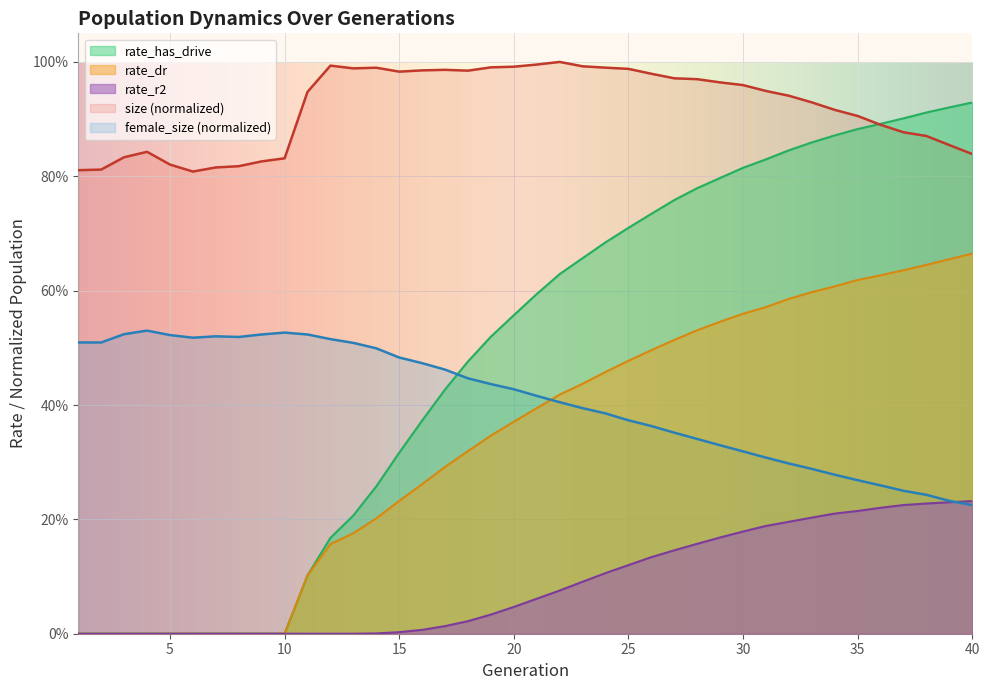

Reading left to right, list all the values displayed in this chart.

size: 0.8	0.8	0.8	0.8	0.8	0.8	0.8	0.8	0.8	0.8	0.9	1.0	1.0	1.0	1.0	1.0	1.0	1.0	1.0	1.0	1.0	1.0	1.0	1.0	1.0	1.0	1.0	1.0	1.0	1.0	0.9	0.9	0.9	0.9	0.9	0.9	0.9	0.9	0.9	0.8
female_size: 0.5	0.5	0.5	0.5	0.5	0.5	0.5	0.5	0.5	0.5	0.5	0.5	0.5	0.5	0.5	0.5	0.5	0.4	0.4	0.4	0.4	0.4	0.4	0.4	0.4	0.4	0.4	0.3	0.3	0.3	0.3	0.3	0.3	0.3	0.3	0.3	0.2	0.2	0.2	0.2
rate_has_drive: 0.0	0.0	0.0	0.0	0.0	0.0	0.0	0.0	0.0	0.0	0.1	0.2	0.2	0.3	0.3	0.4	0.4	0.5	0.5	0.6	0.6	0.6	0.7	0.7	0.7	0.7	0.8	0.8	0.8	0.8	0.8	0.8	0.9	0.9	0.9	0.9	0.9	0.9	0.9	0.9
rate_dr: 0.0	0.0	0.0	0.0	0.0	0.0	0.0	0.0	0.0	0.0	0.1	0.2	0.2	0.2	0.2	0.3	0.3	0.3	0.3	0.4	0.4	0.4	0.4	0.5	0.5	0.5	0.5	0.5	0.5	0.6	0.6	0.6	0.6	0.6	0.6	0.6	0.6	0.6	0.7	0.7
rate_r2: 0.0	0.0	0.0	0.0	0.0	0.0	0.0	0.0	0.0	0.0	0.0	0.0	0.0	0.0	0.0	0.0	0.0	0.0	0.0	0.0	0.1	0.1	0.1	0.1	0.1	0.1	0.1	0.2	0.2	0.2	0.2	0.2	0.2	0.2	0.2	0.2	0.2	0.2	0.2	0.2